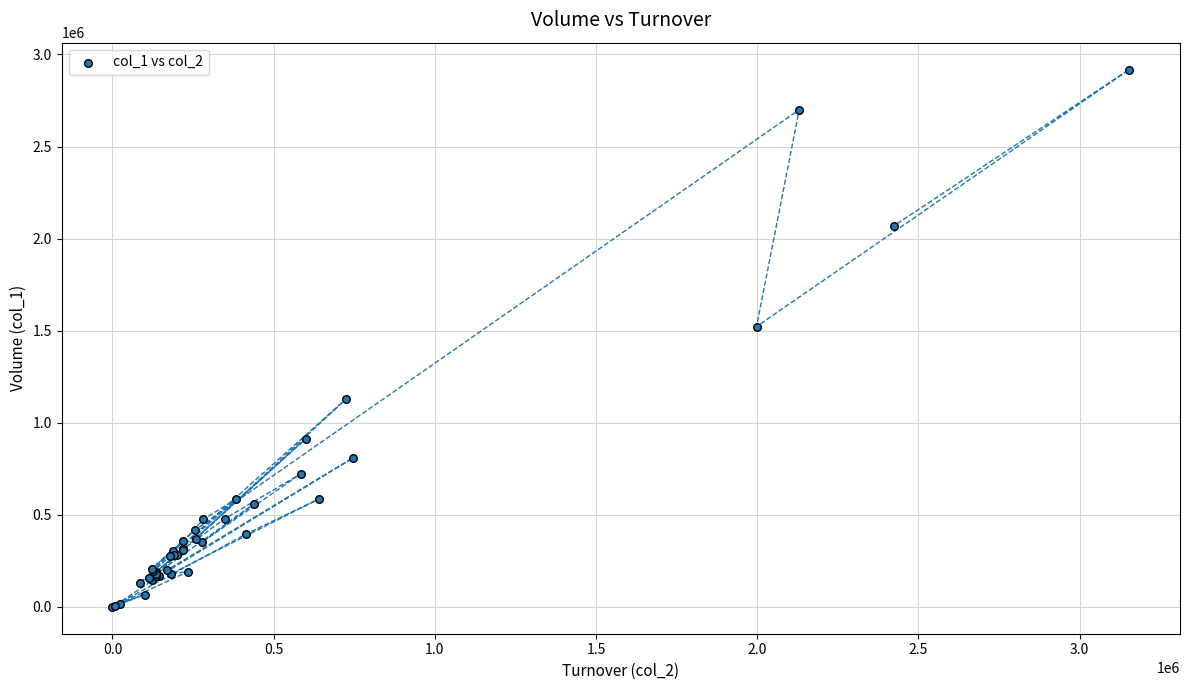

What Y value in the scatter plot is closest to 1459000?

1522000